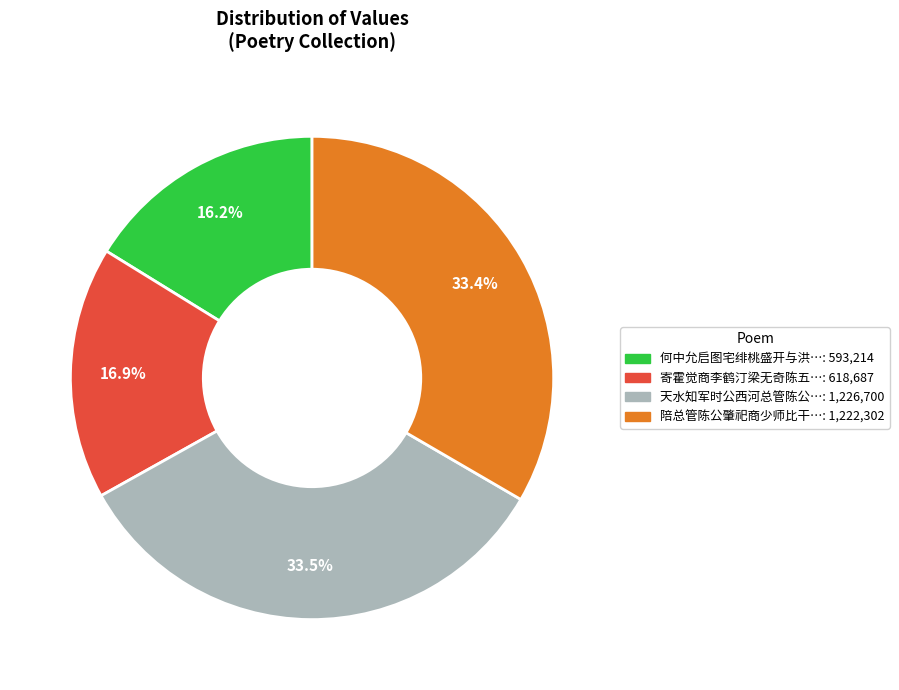

Is there a majority slice in this chart?

No